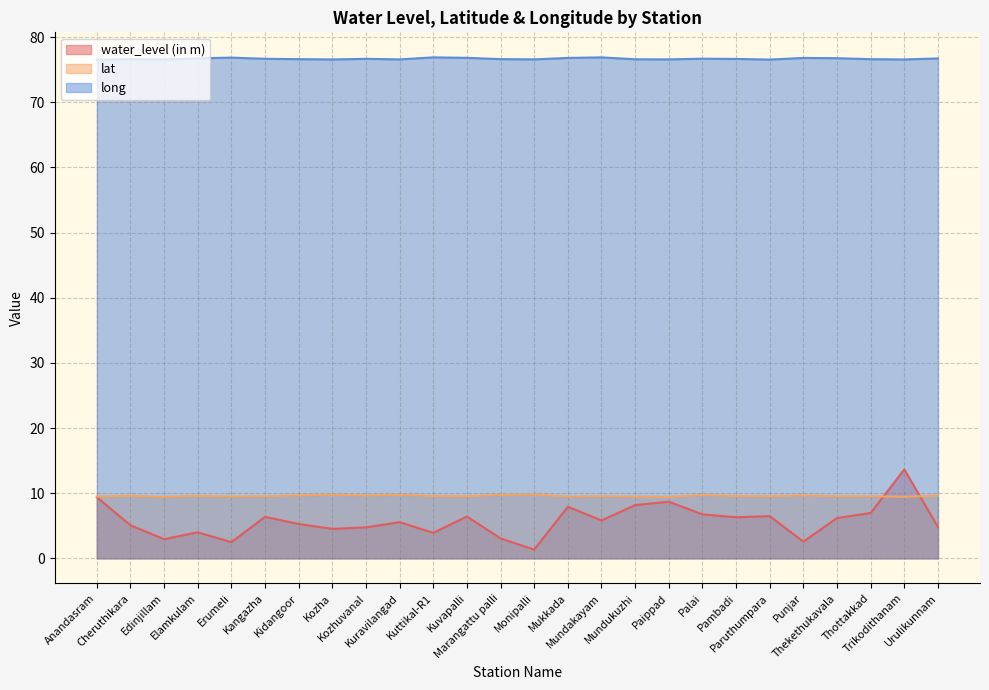

Which series changed the most between Kuvapalli and Paippad?

water_level (in m)